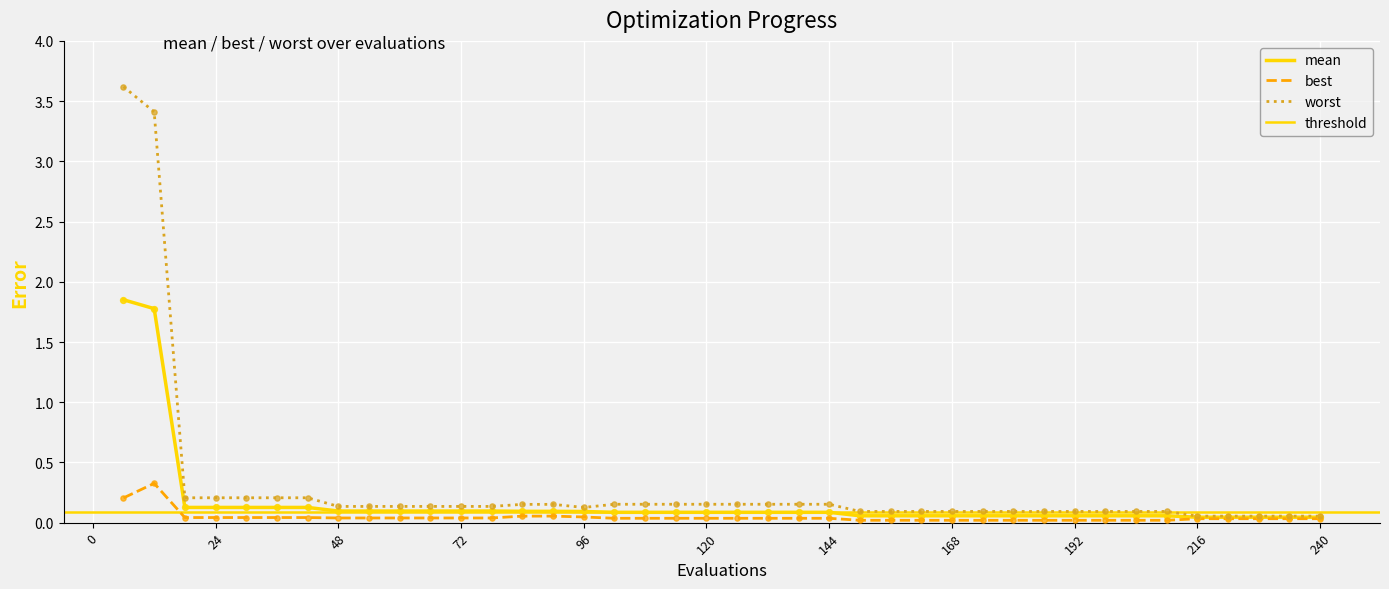

Which series contains the lowest Y value?

best